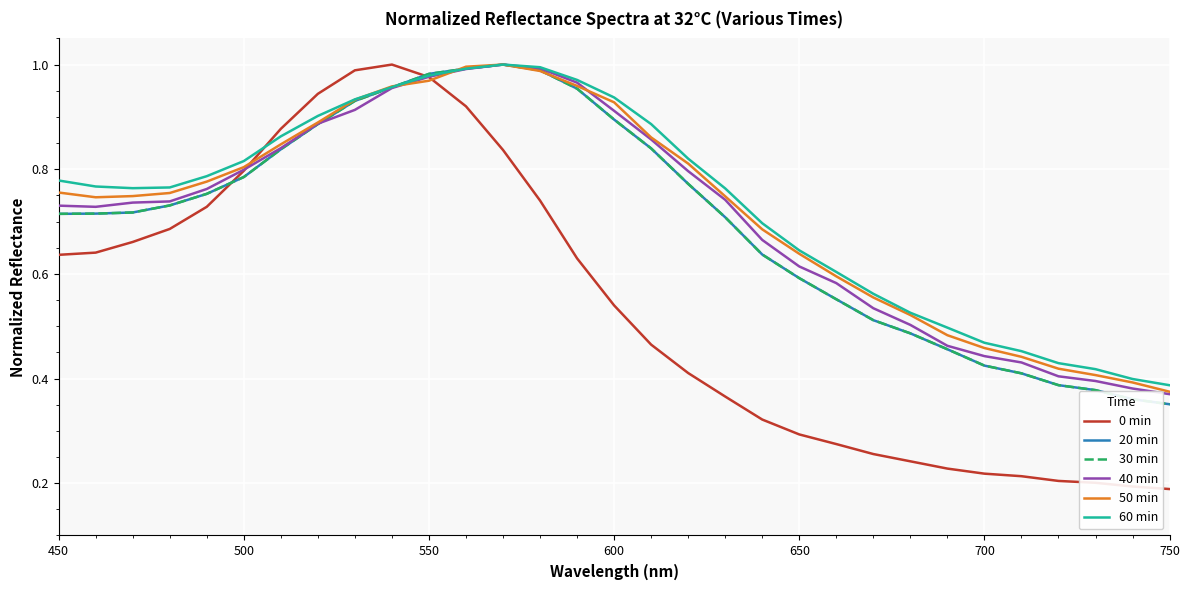

At how many categories does at least one series exceed 0?

31